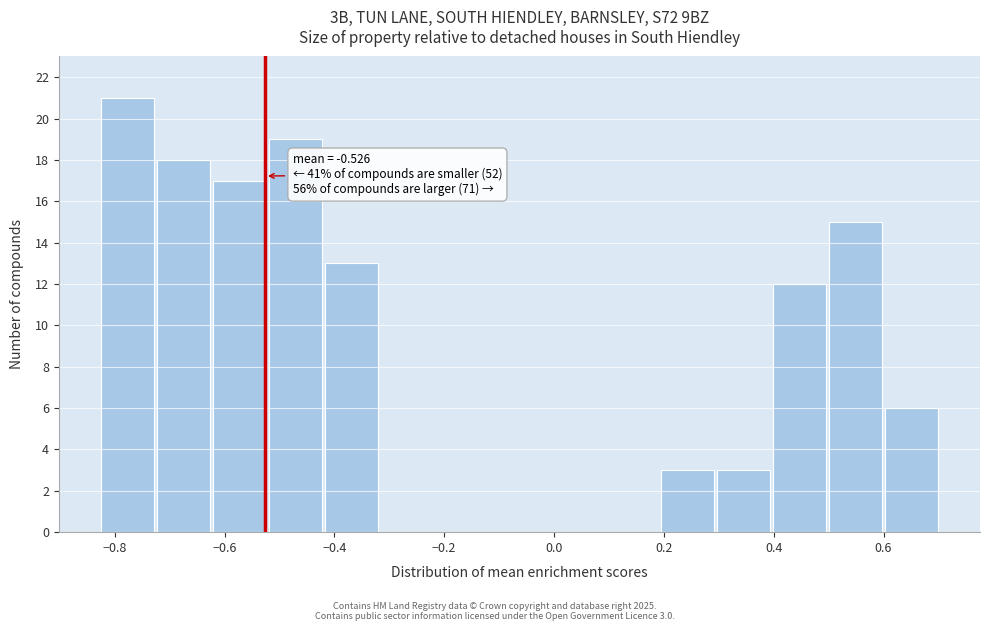

Which range on the x-axis has the tallest bar?

-0.828 to -0.726